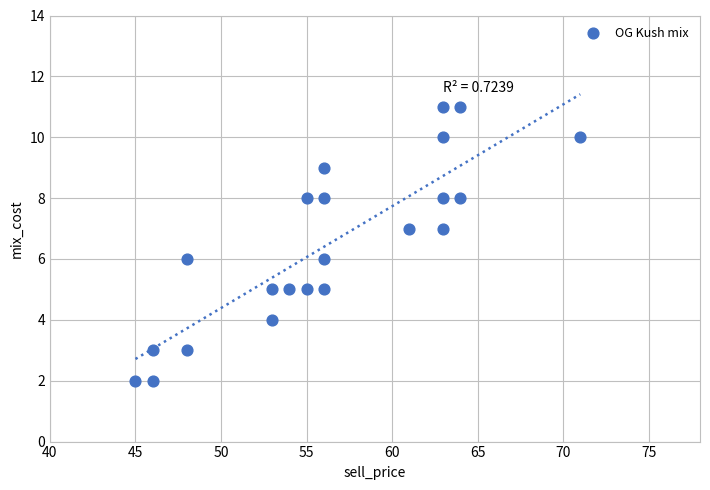

What is the range of X values (max minus min)?

26